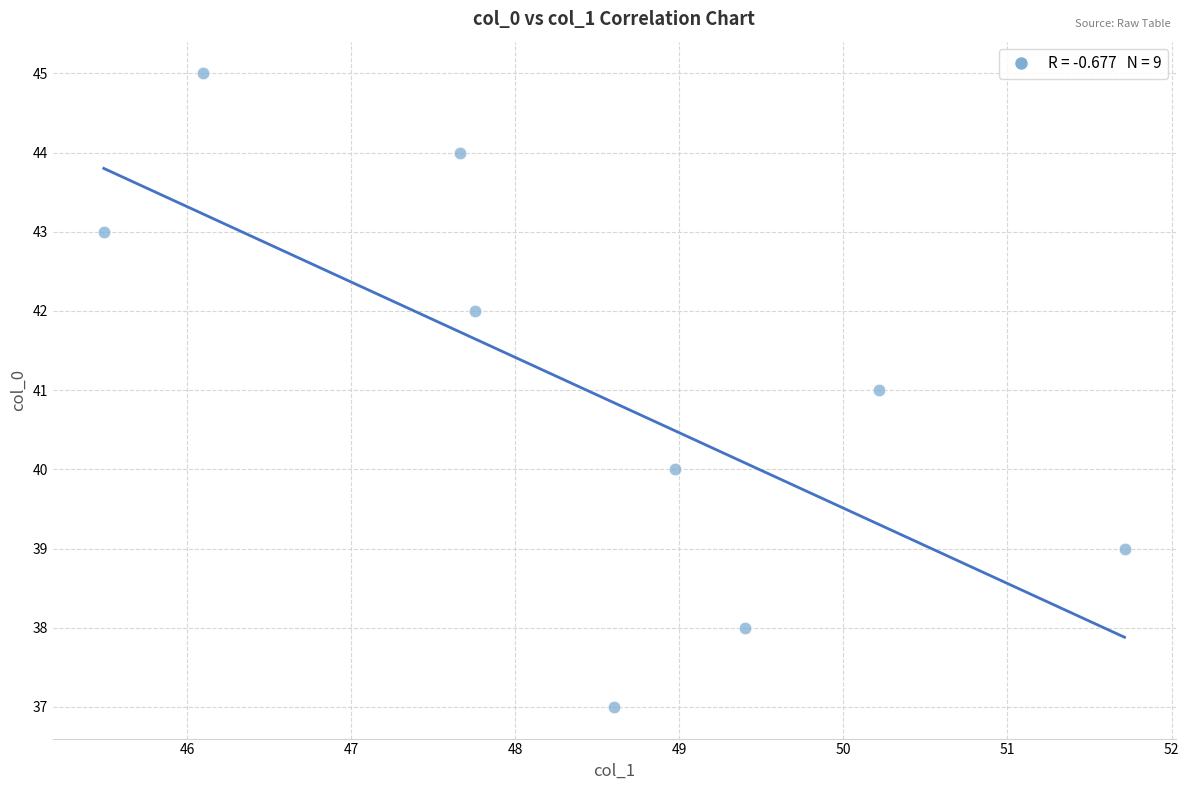

What is the average Y value?

41